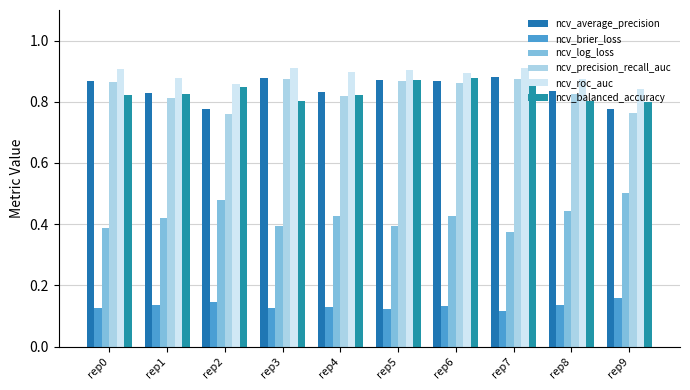

How many ncv_balanced_accuracy values are between 0 and 1?

10